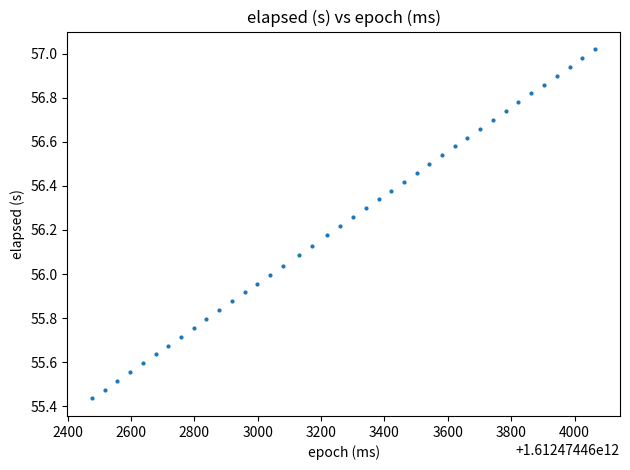

What is the range of X values (max minus min)?

1586.0